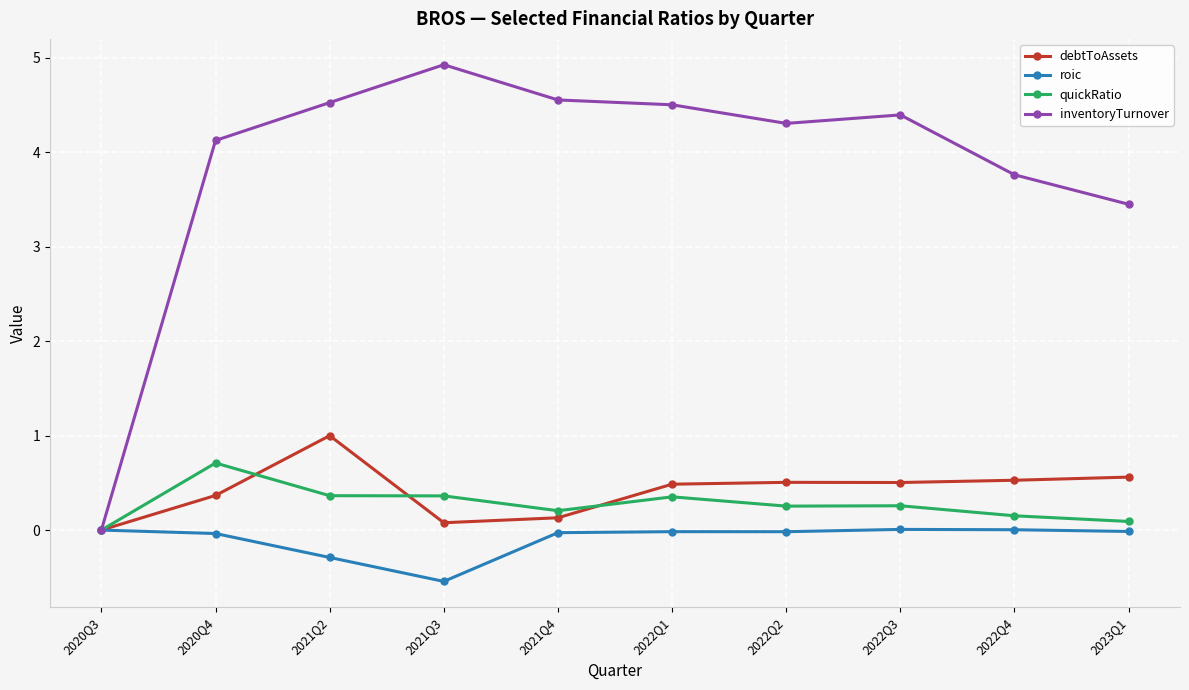

What is the difference between the second highest and second lowest values in the quickRatio series?

0.3